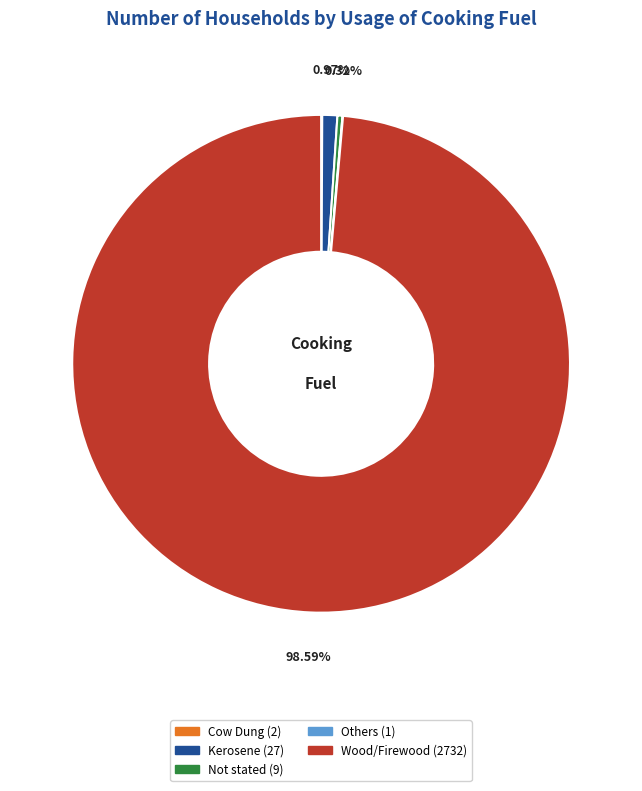

What portion of the pie excludes Not stated?

99.7%